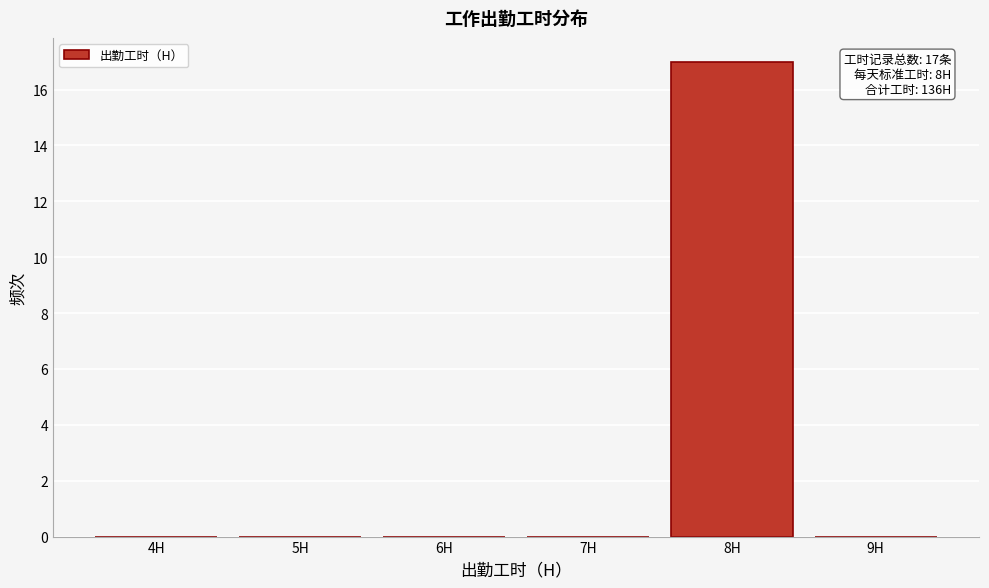

Reading left to right, transcribe all the data shown in this chart.

4H=0	5H=0	6H=0	7H=0	8H=17	9H=0